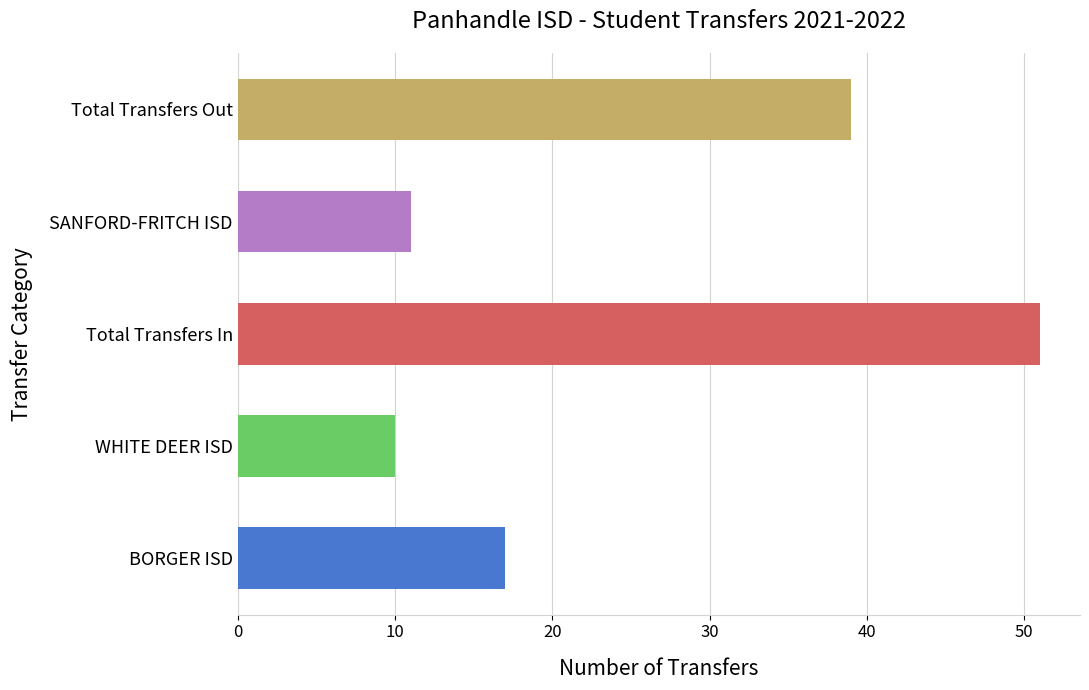

Reading bottom to top, transcribe all the data shown in this chart.

BORGER ISD=17	WHITE DEER ISD=10	Total Transfers In=51	SANFORD-FRITCH ISD=11	Total Transfers Out=39